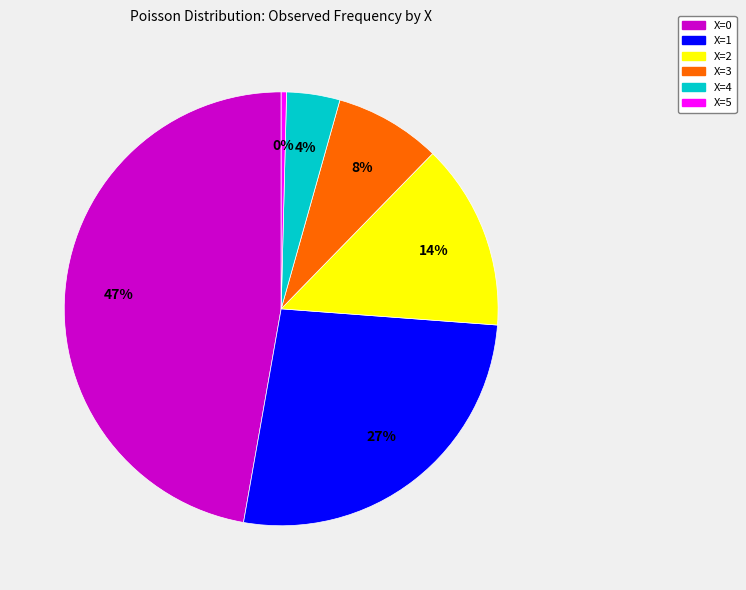

What is the smallest slice in the pie chart?

X=5